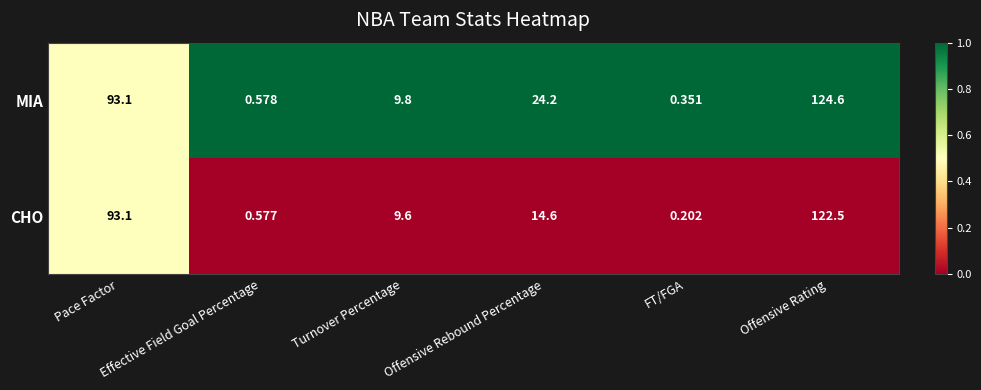

Which series has the largest total across all categories?

MIA